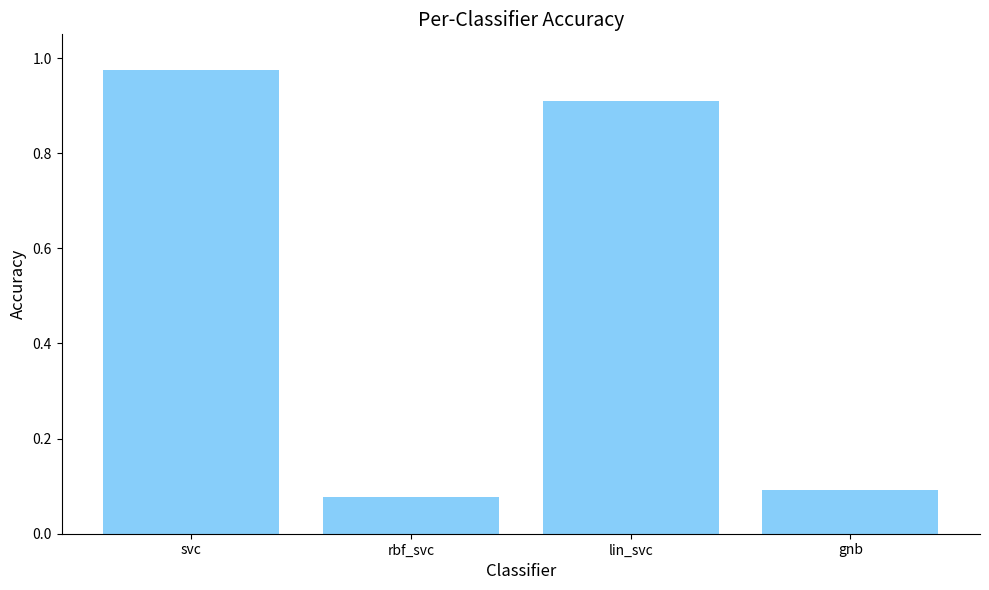

Between svc and gnb, which is larger?

svc